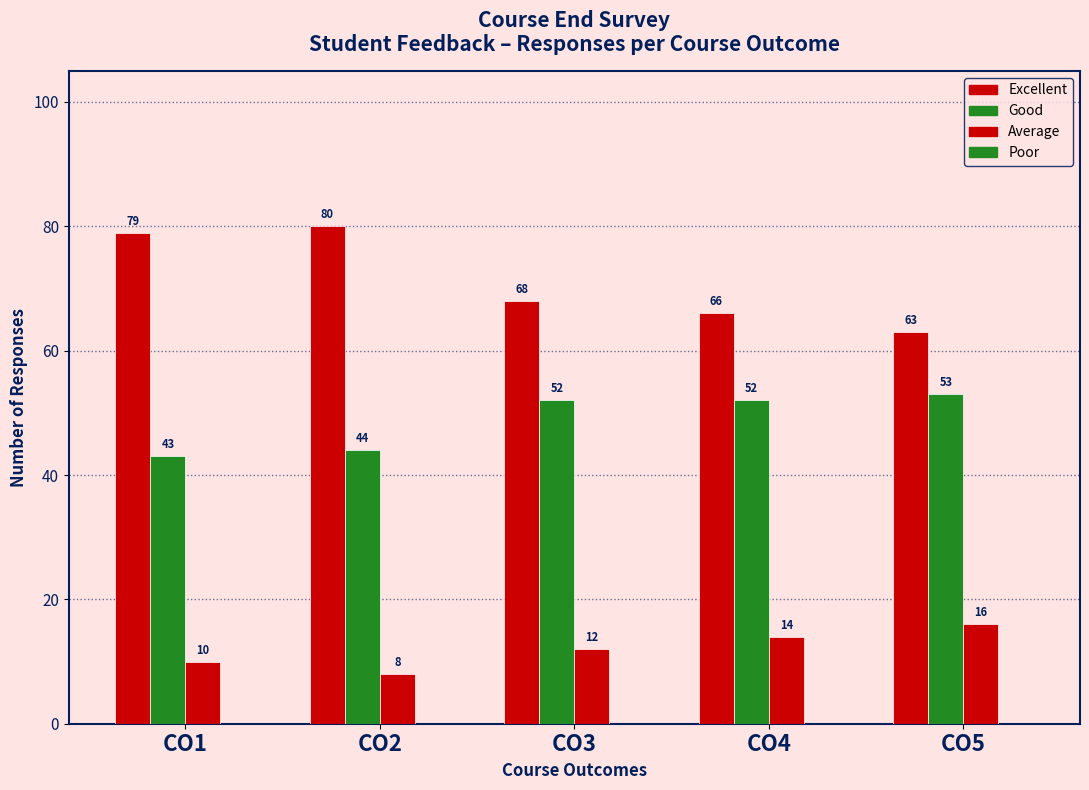

How many groups of bars are there?

5